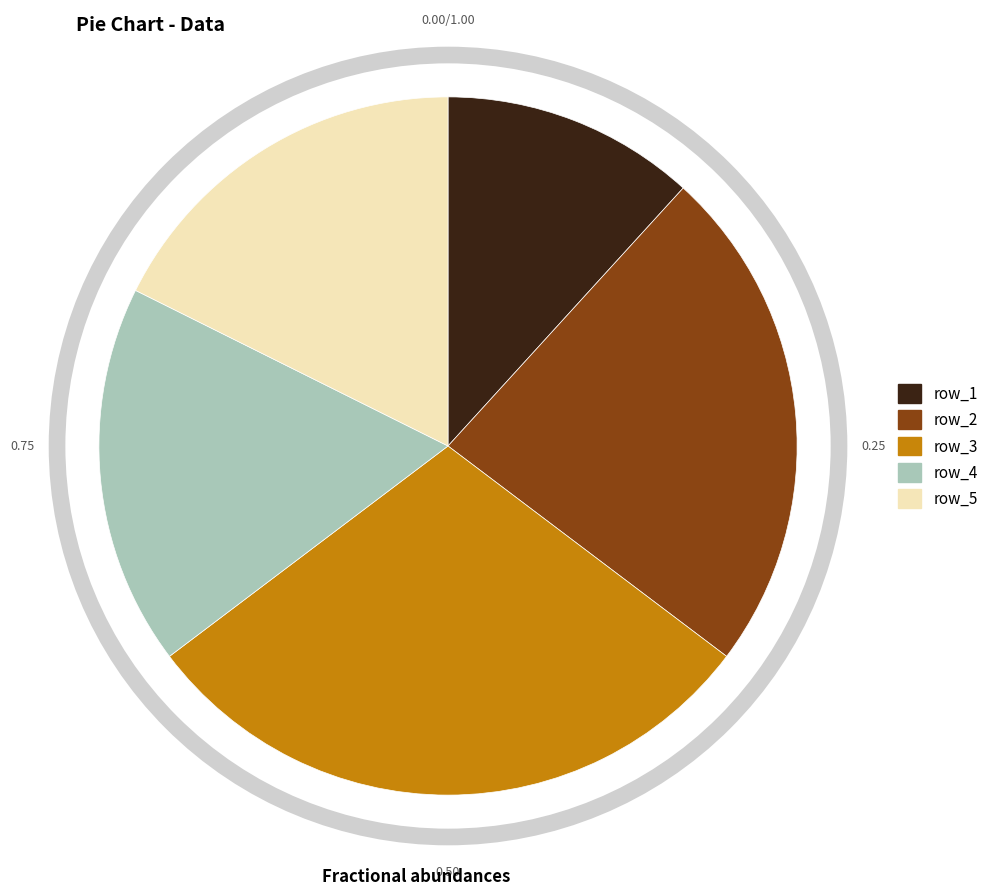

Is there a majority slice in this chart?

No